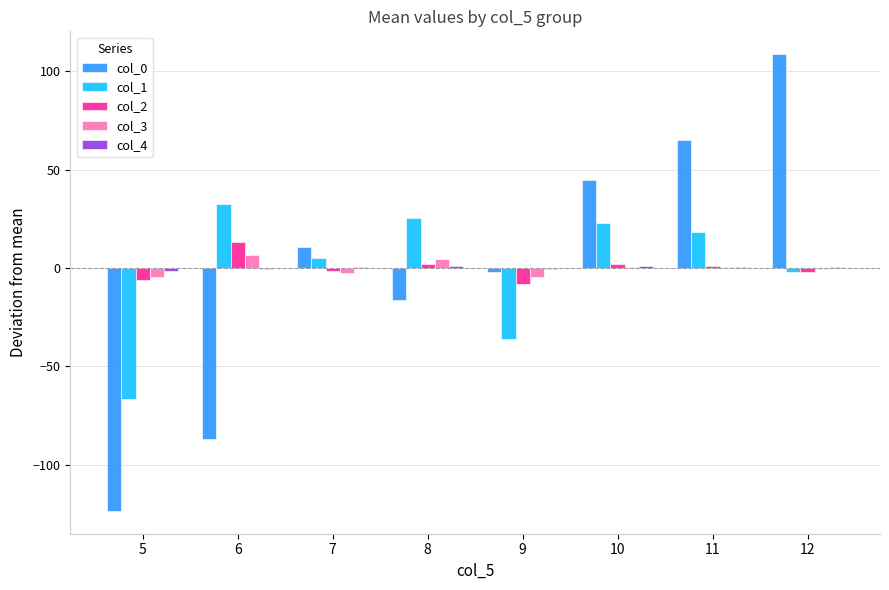

What is the highest value of the col_3 series?

6.7